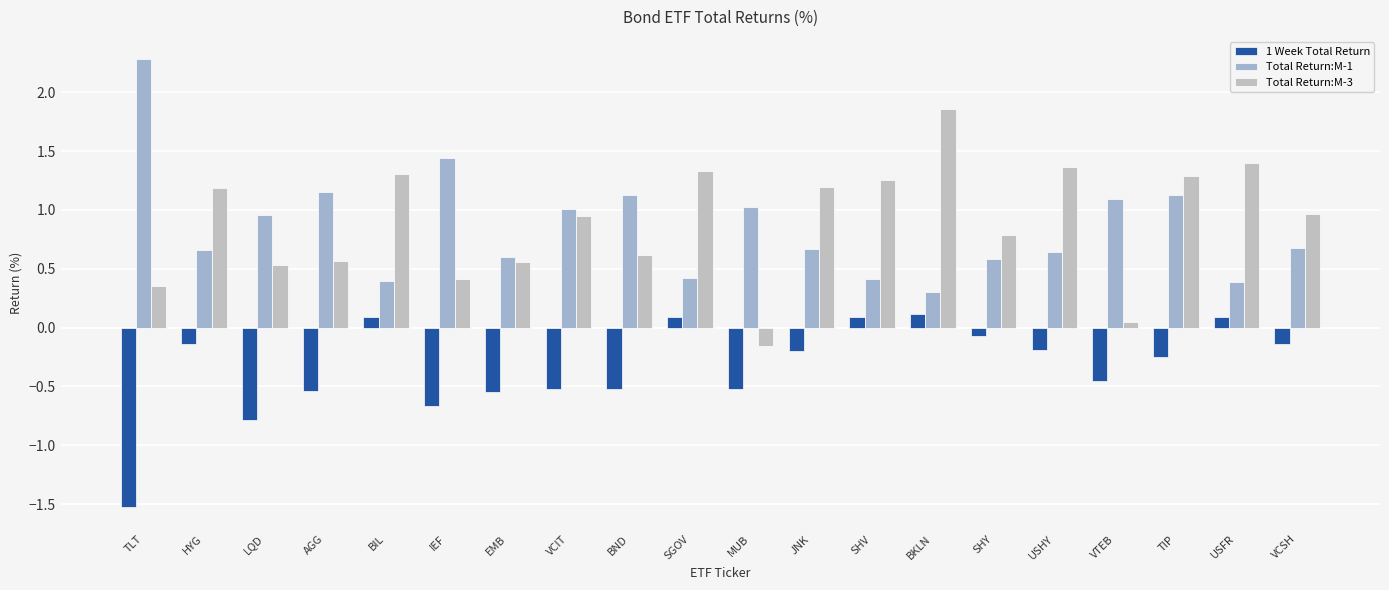

How many values in Total Return:M-3 are below zero?

1